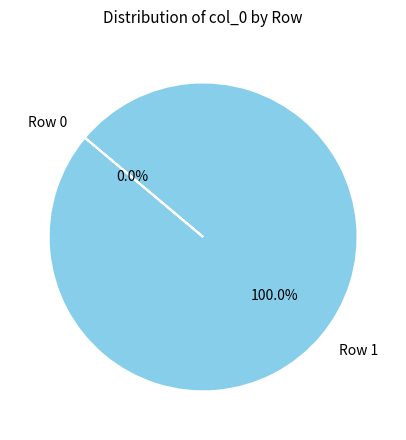

To the nearest percent, what portion does Row 1 represent?

100%